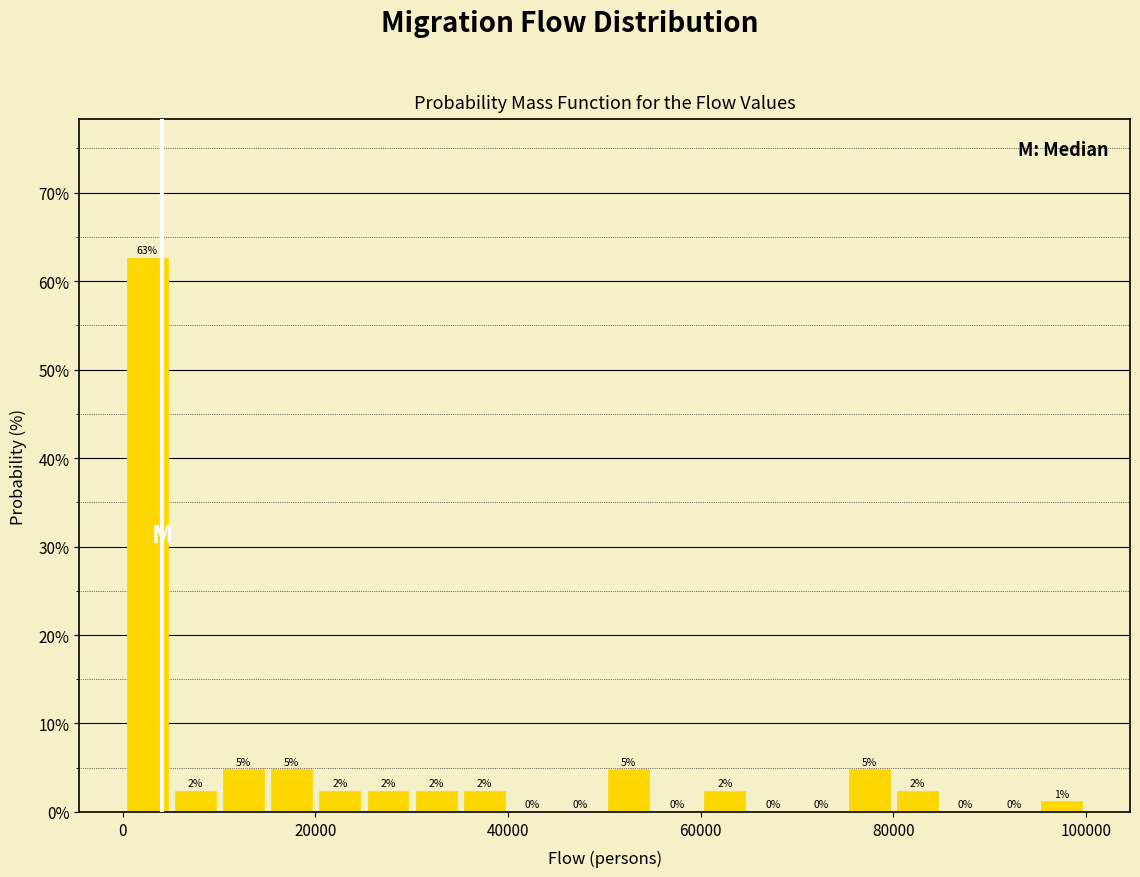

Around what value on the x-axis is the tallest bar? Give the approximate position of its centre, as read against the axis.

2000